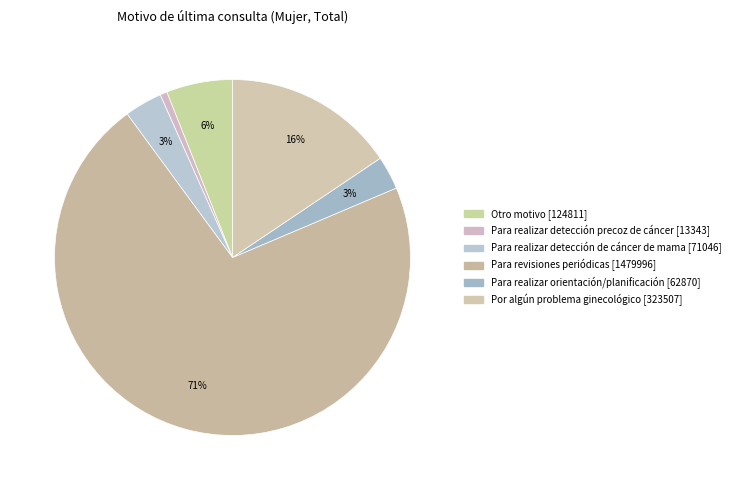

Which has a higher value, Para realizar orientación/planificación or Para realizar detección precoz de cáncer?

Para realizar orientación/planificación